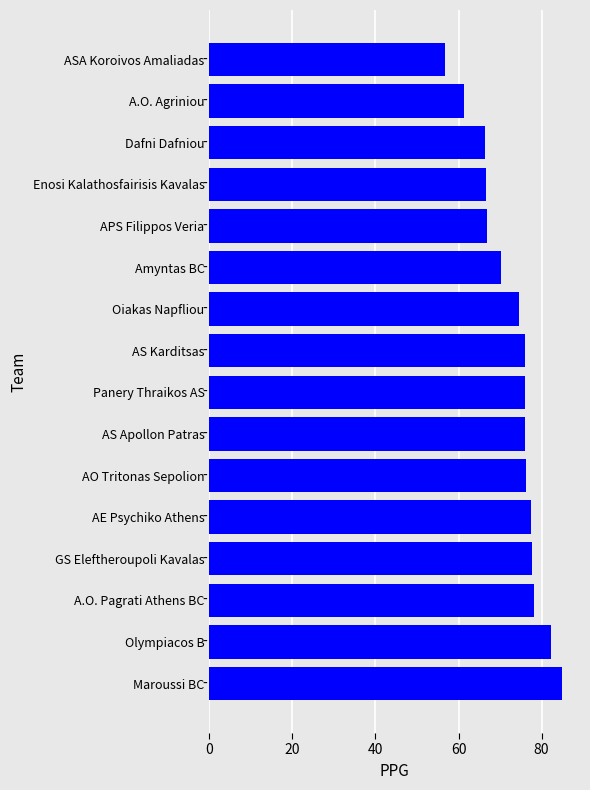

Read the value at Panery Thraikos AS.

76.0